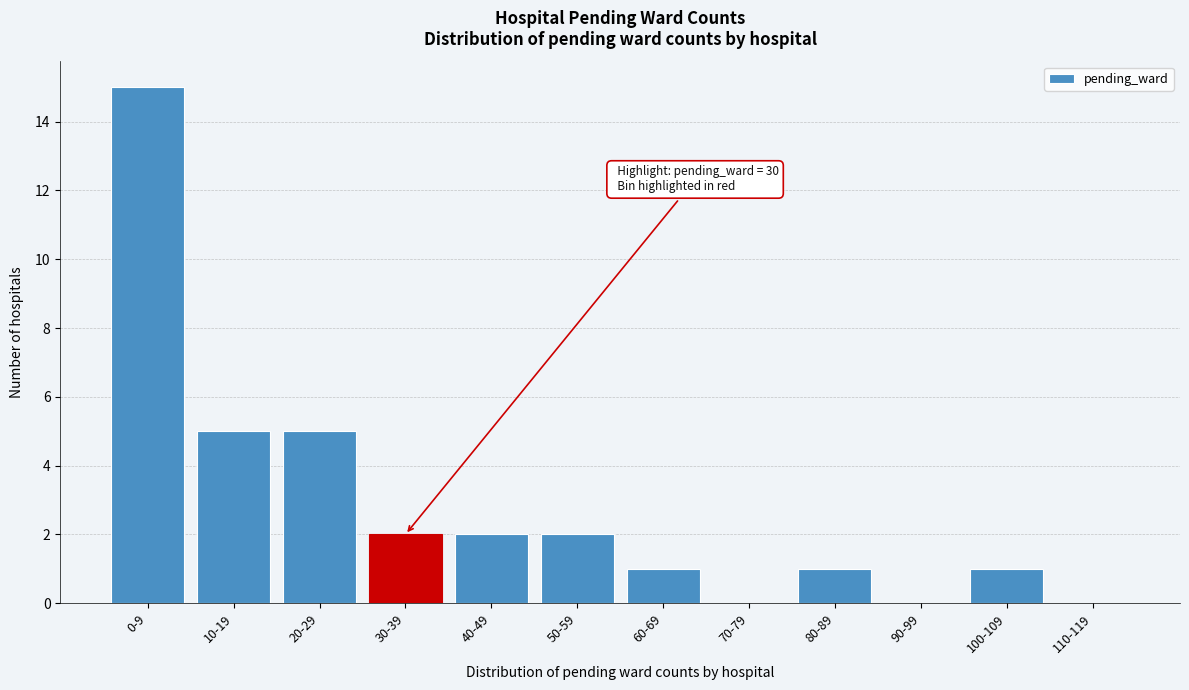

Reading left to right, list all the values displayed in this chart.

0-9=15	10-19=5	20-29=5	30-39=2	40-49=2	50-59=2	60-69=1	70-79=0	80-89=1	90-99=0	100-109=1	110-119=0